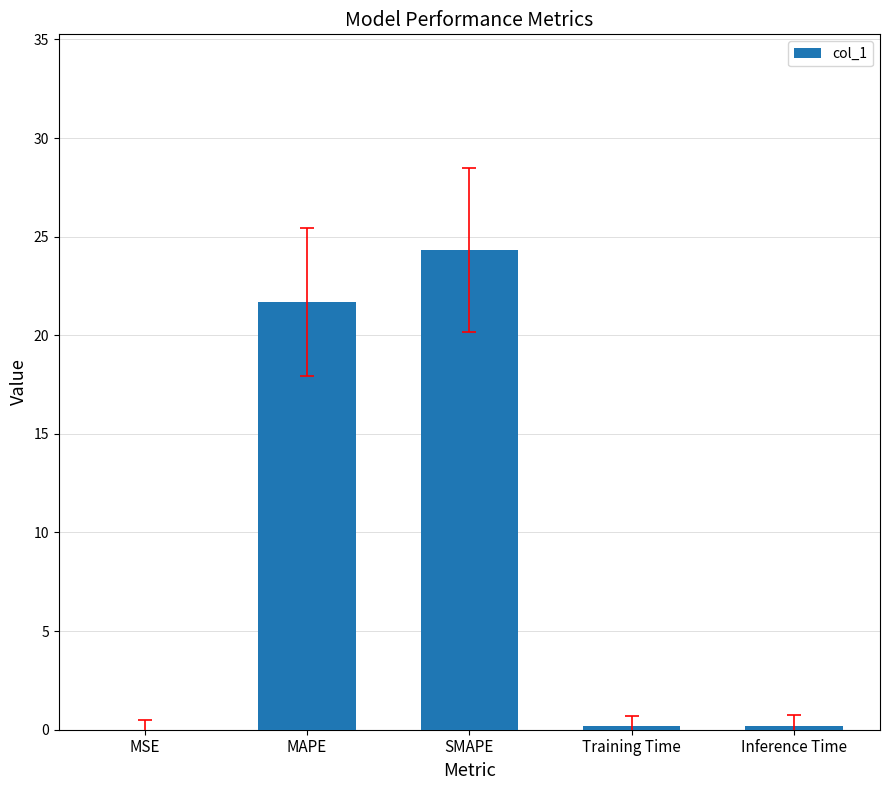

What is the sum of all values?

46.4